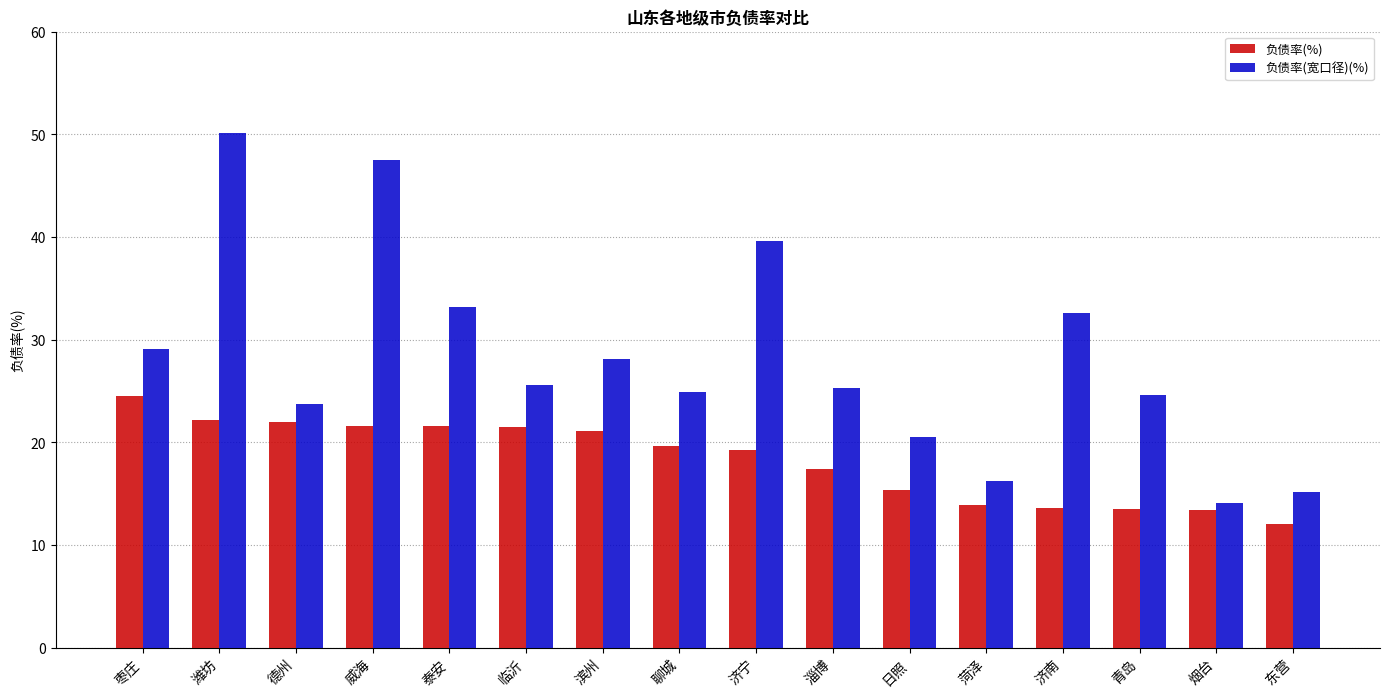

Between 淄博 and 东营, which series saw the biggest shift?

负债率(宽口径)(%)